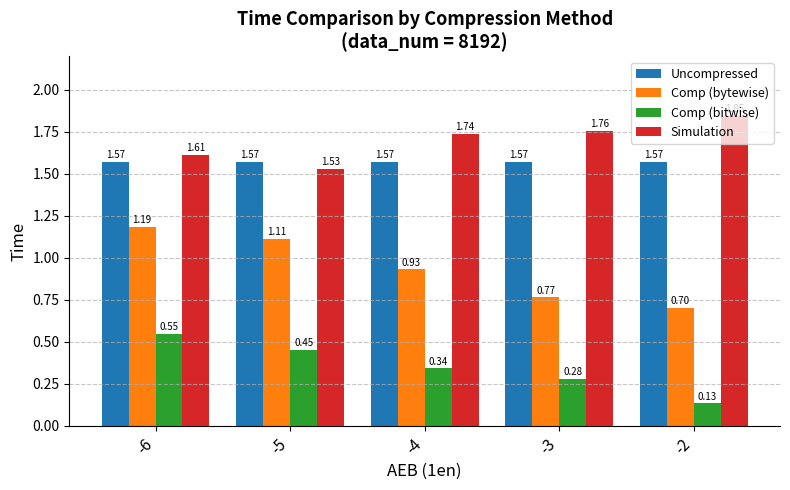

Which series has the widest spread of values?

Comp (bytewise)